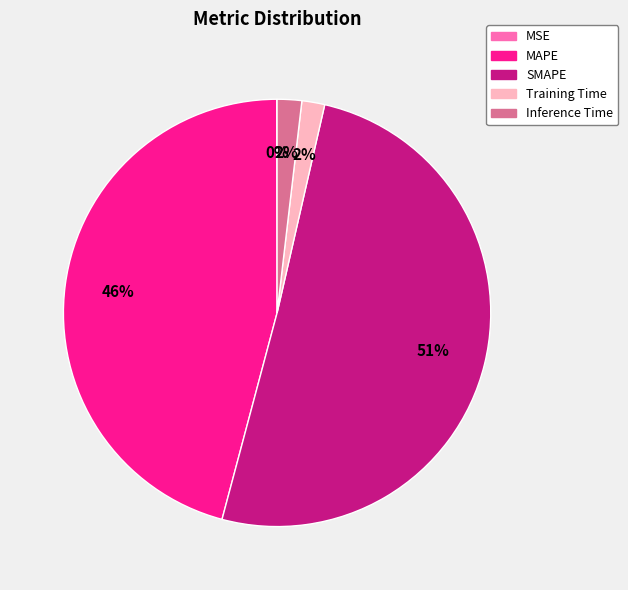

What is the majority slice?

SMAPE